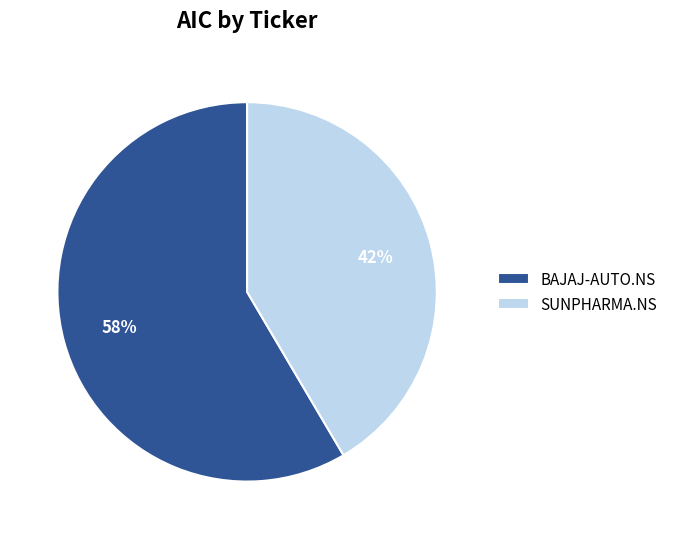

Which category has the biggest portion of the pie?

BAJAJ-AUTO.NS